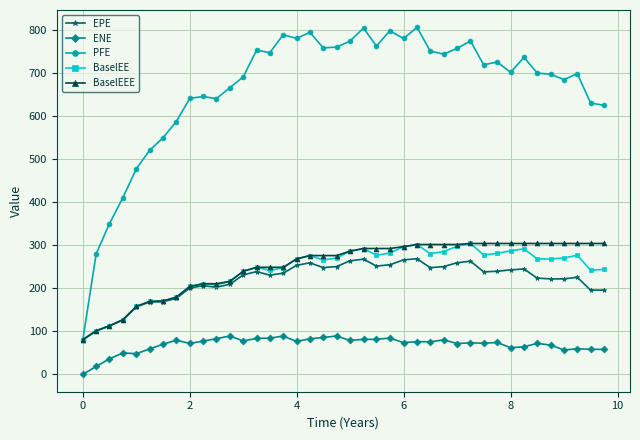

At how many categories does at least one series exceed 267?

39